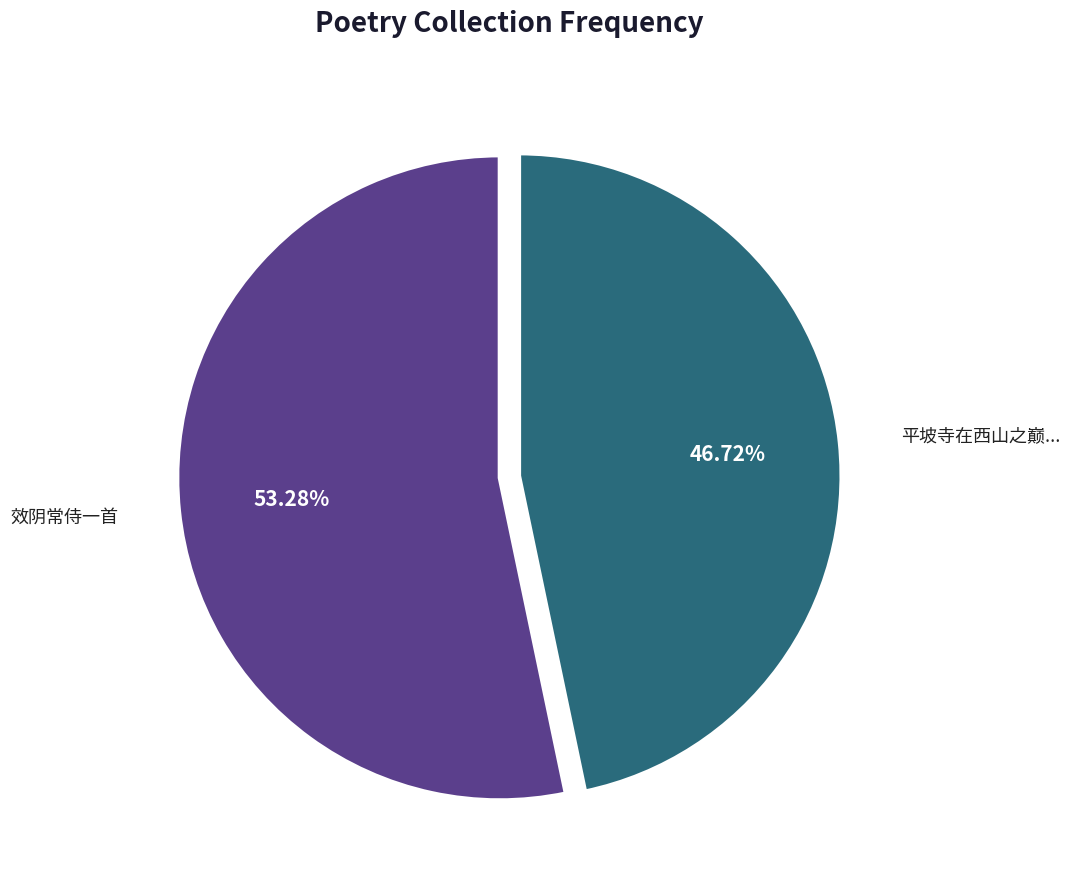

Does any single category account for the majority?

Yes